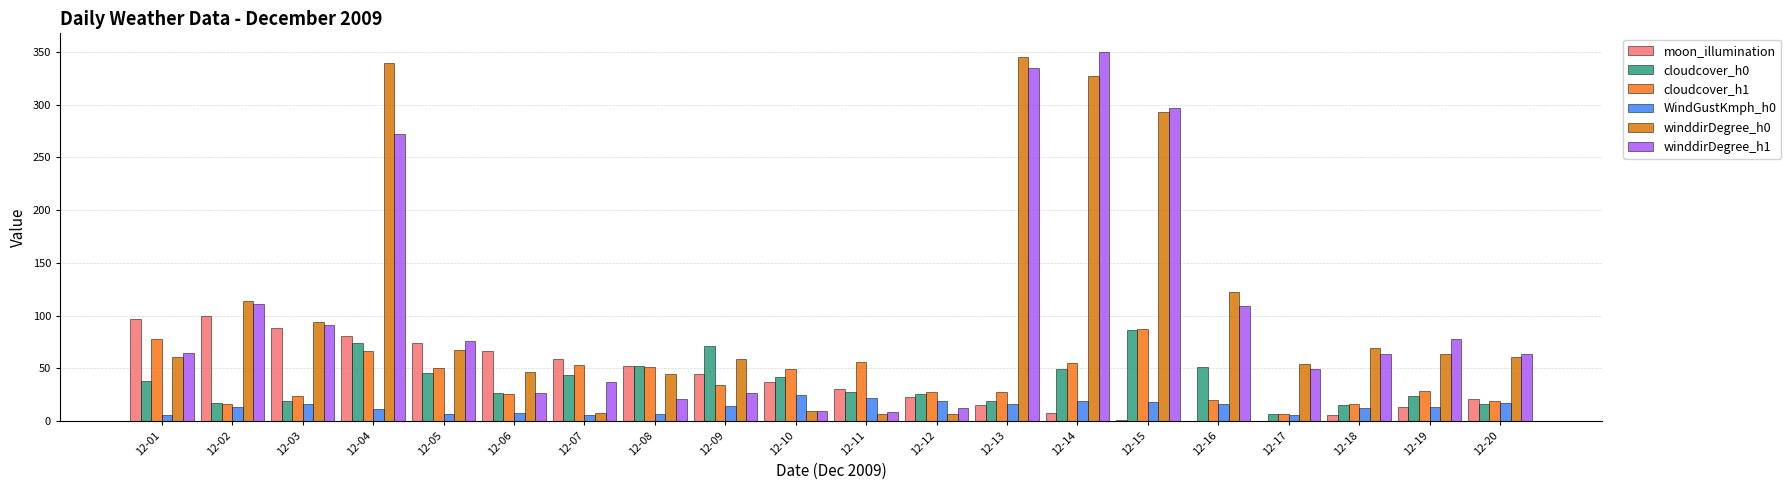

What is the sum of the WindGustKmph_h0 values at 12-16 and 12-06?

24